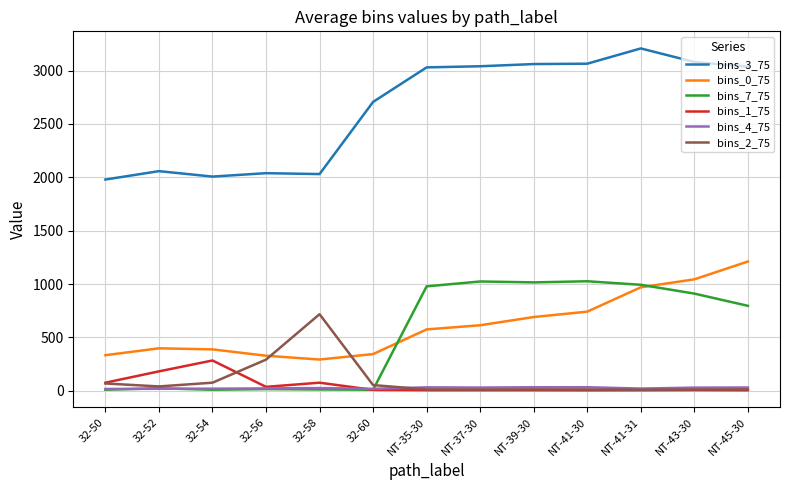

List the series in order of their peak value, lowest first.

bins_4_75, bins_1_75, bins_2_75, bins_7_75, bins_0_75, bins_3_75